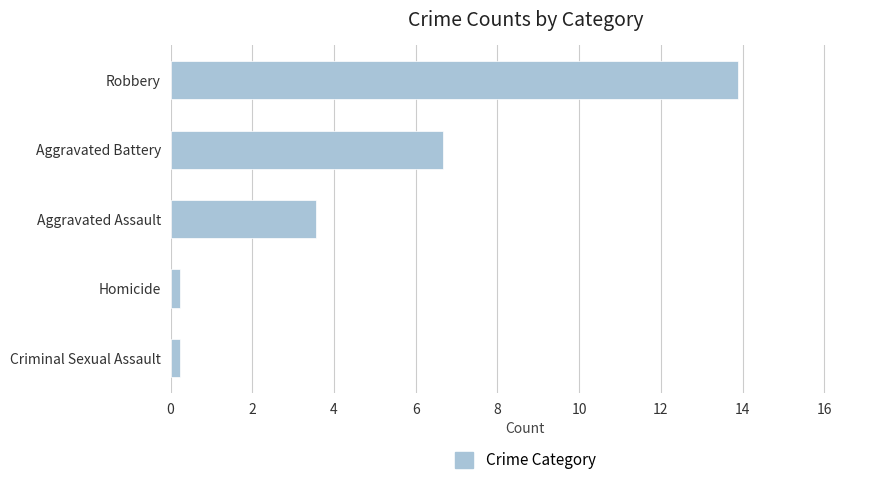

Reading top to bottom, transcribe all the data shown in this chart.

13.9	6.7	3.6	0.2	0.2